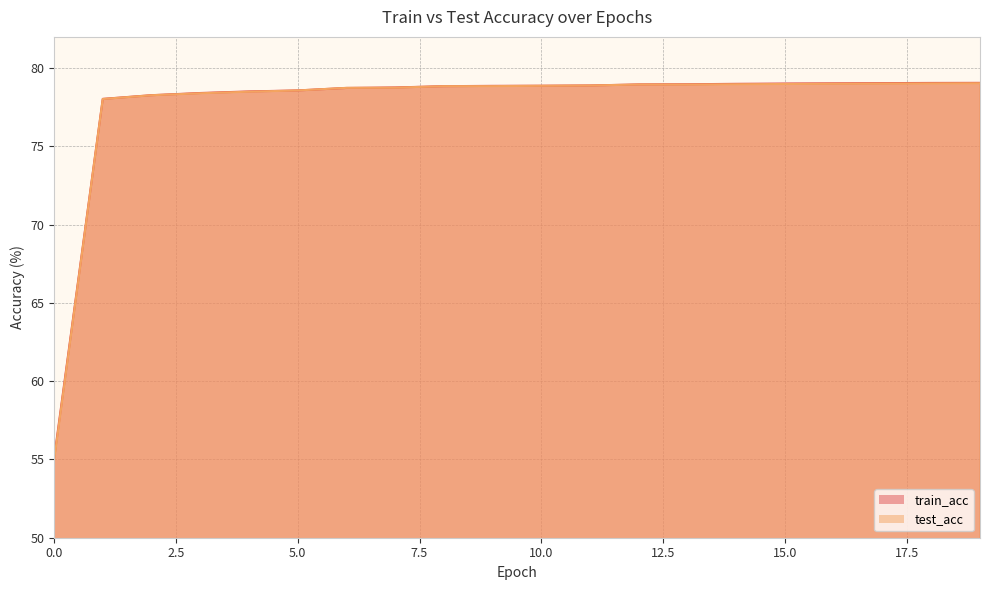

What is the sum of all train_acc values?

1552.0